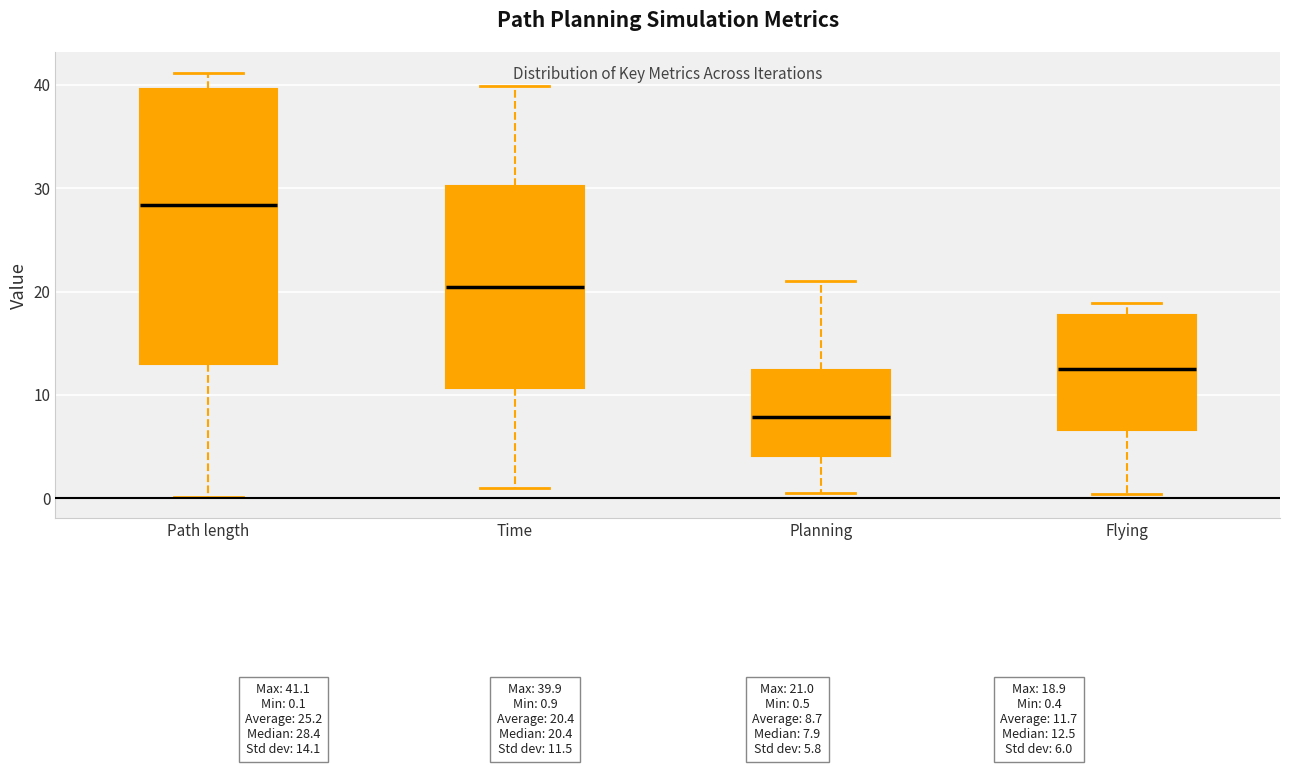

Which box has the highest median line?

Path length